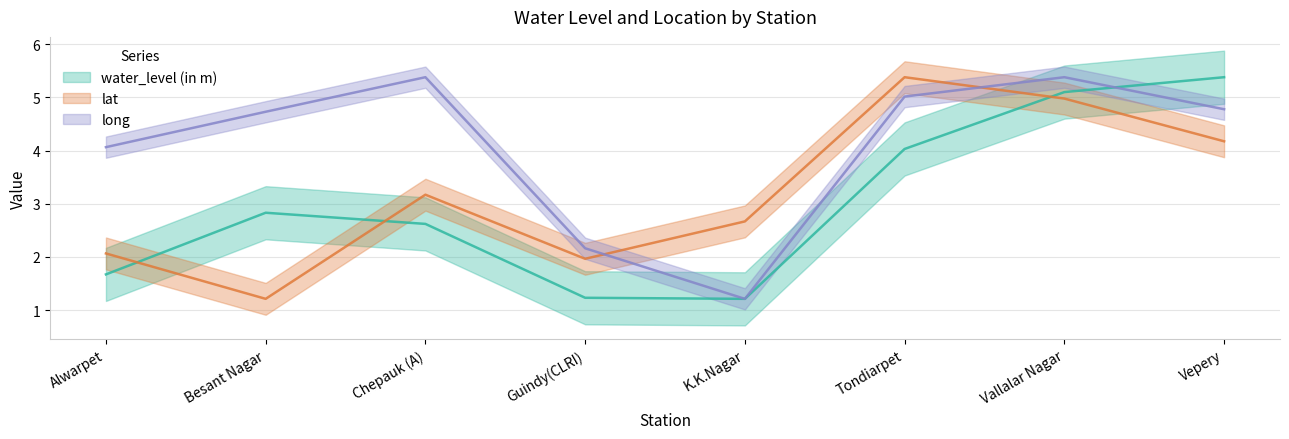

What position from the right is Besant Nagar?

7